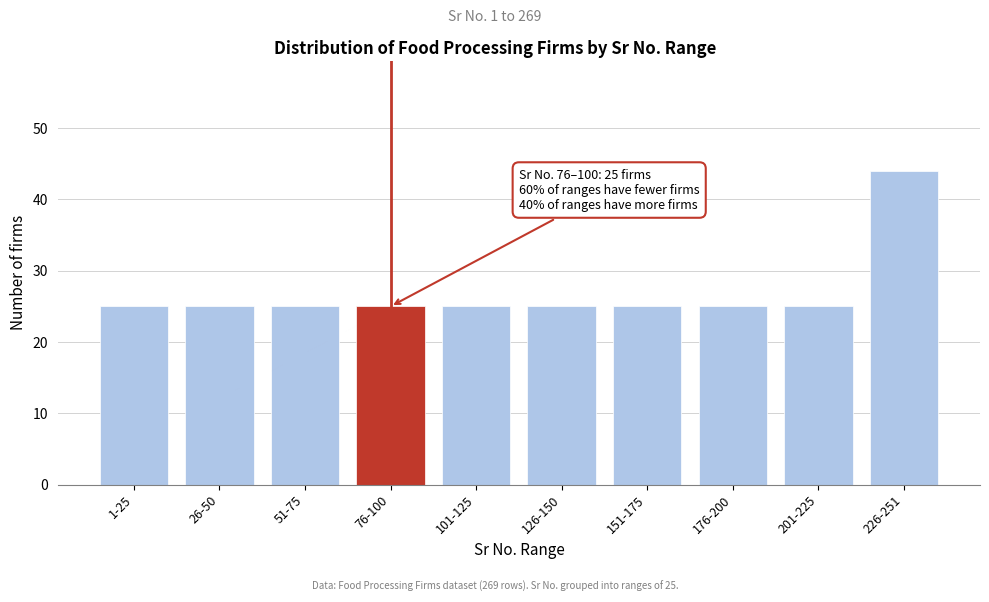

Reading left to right, what are all the values shown in this chart?

1-25=25	26-50=25	51-75=25	76-100=25	101-125=25	126-150=25	151-175=25	176-200=25	201-225=25	226-251=44